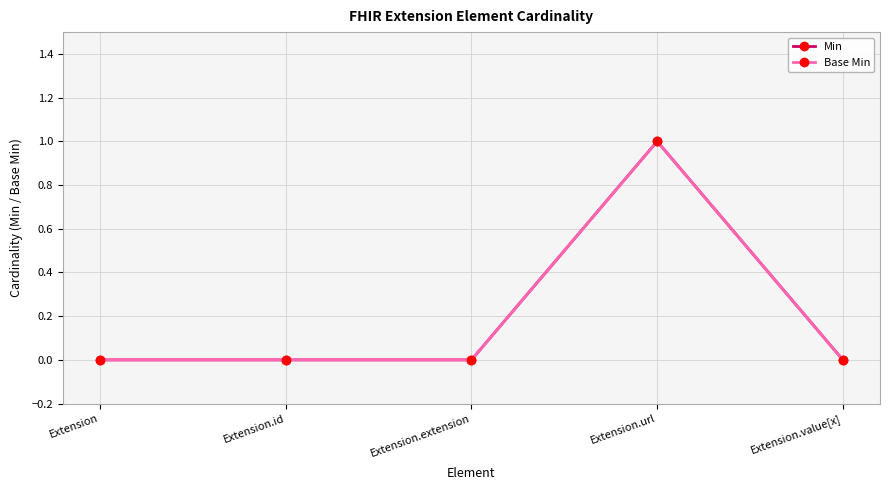

Which category has the lowest value across all series?

Extension